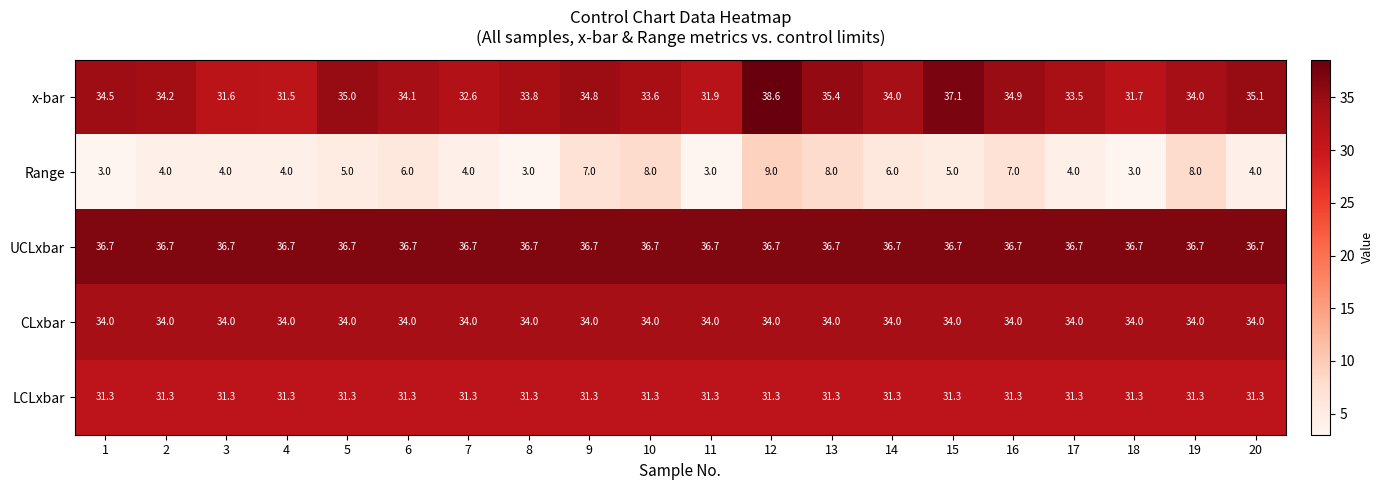

What is the total value across all series at 9?

143.8